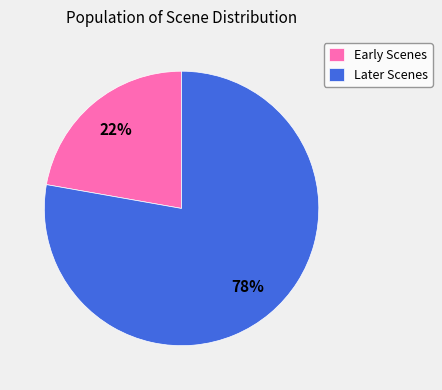

Which category accounts for the majority?

Later Scenes